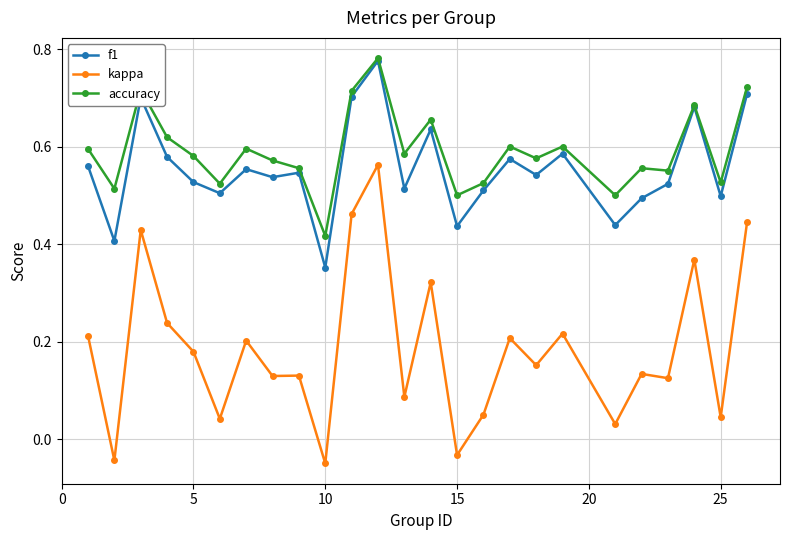

In accuracy, how many points are higher than both neighbors (excluding endpoints)?

8